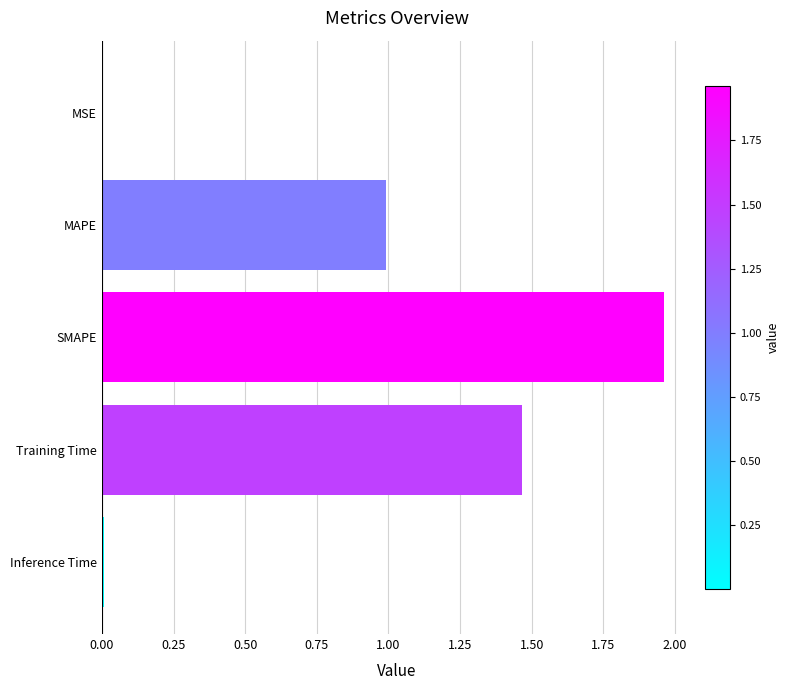

The value at Training Time is 1.0. True or false?

False